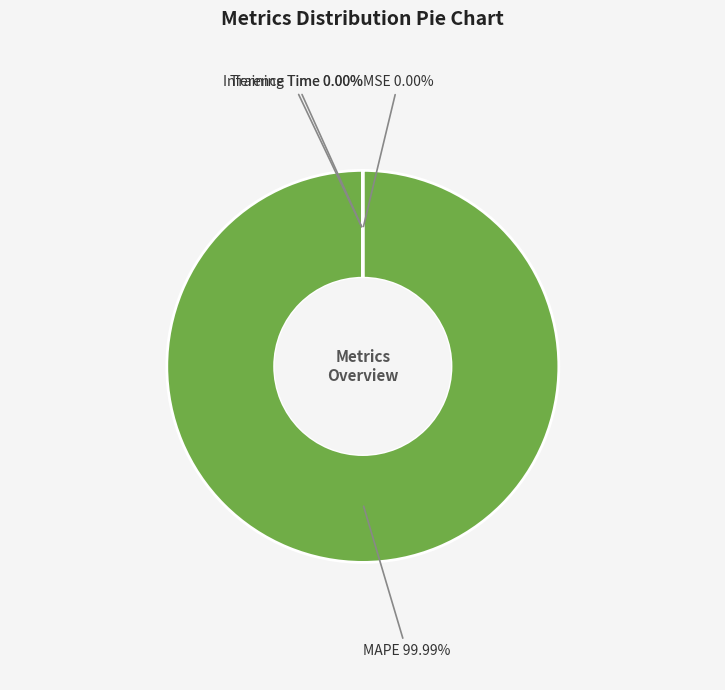

How many slices are in this pie chart?

4